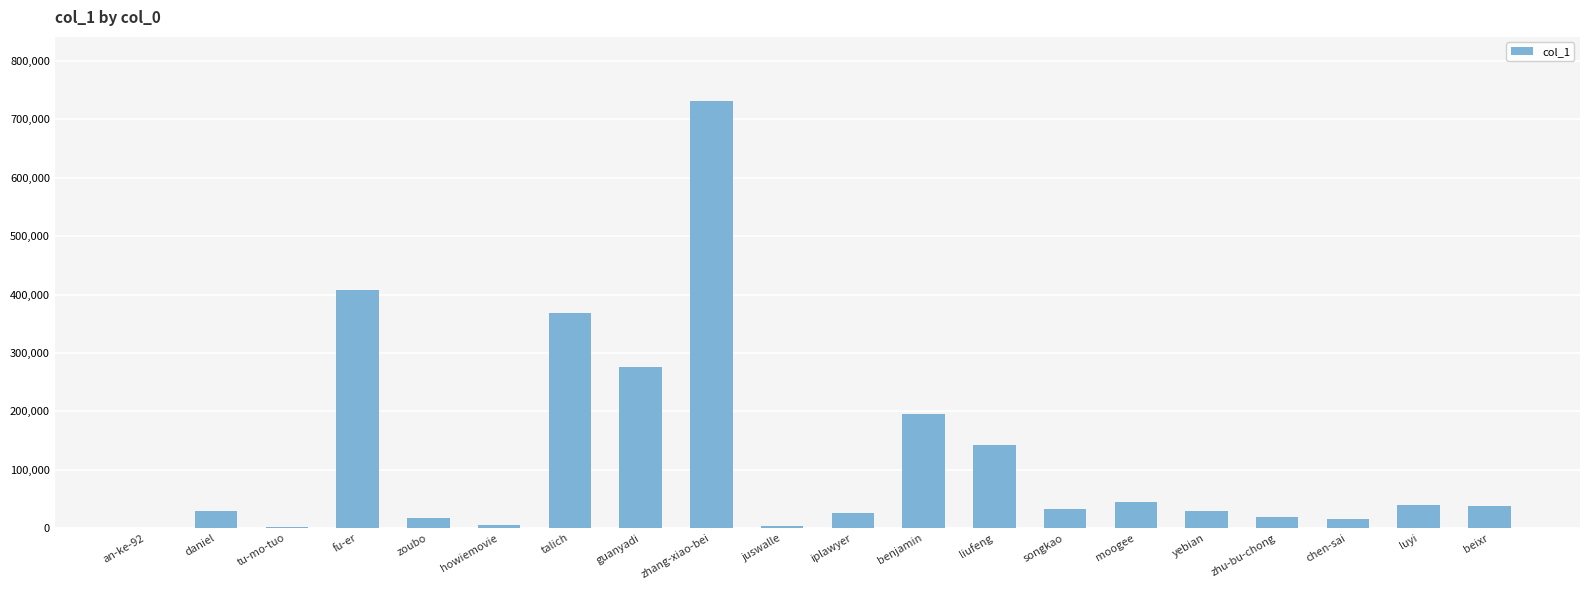

Which category has the highest value across all series?

zhang-xiao-bei